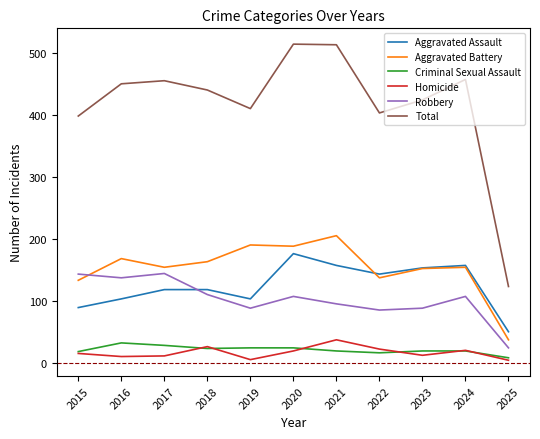

What is the difference between the maximum and minimum values in the Homicide series?

33